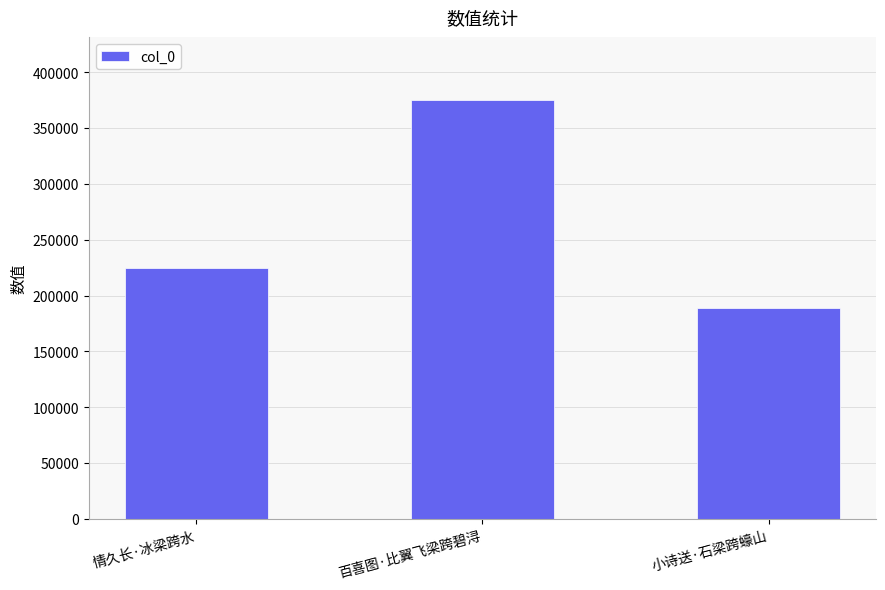

How many bars are there in total?

3